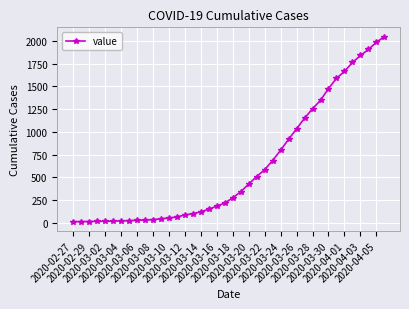

What is the difference between the maximum and second lowest values?

2035